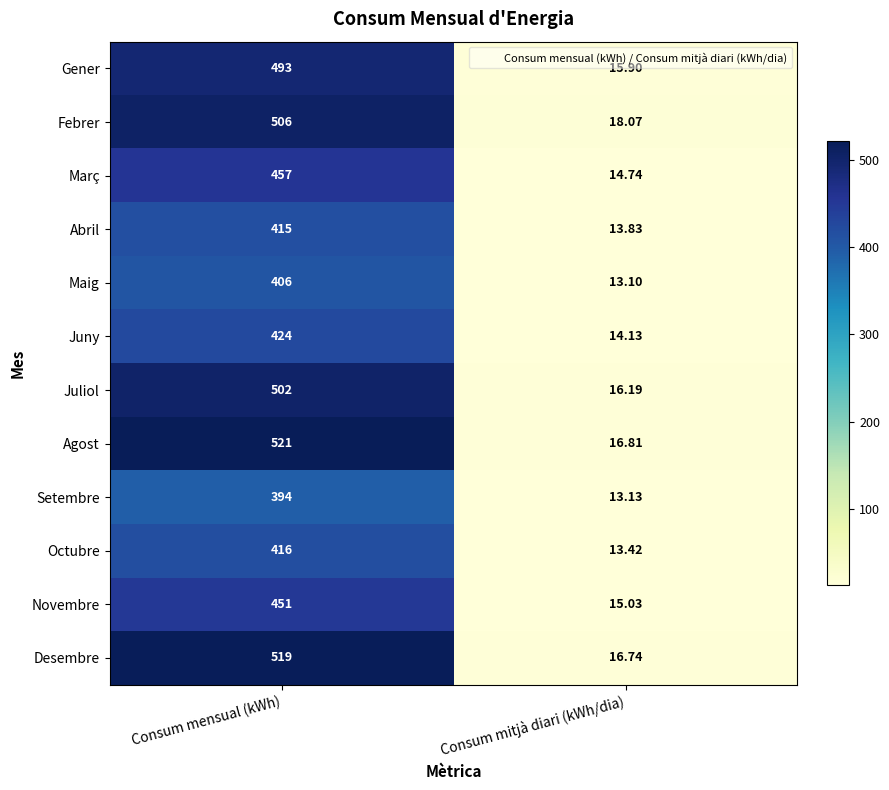

Count the number of categories in the chart.

2